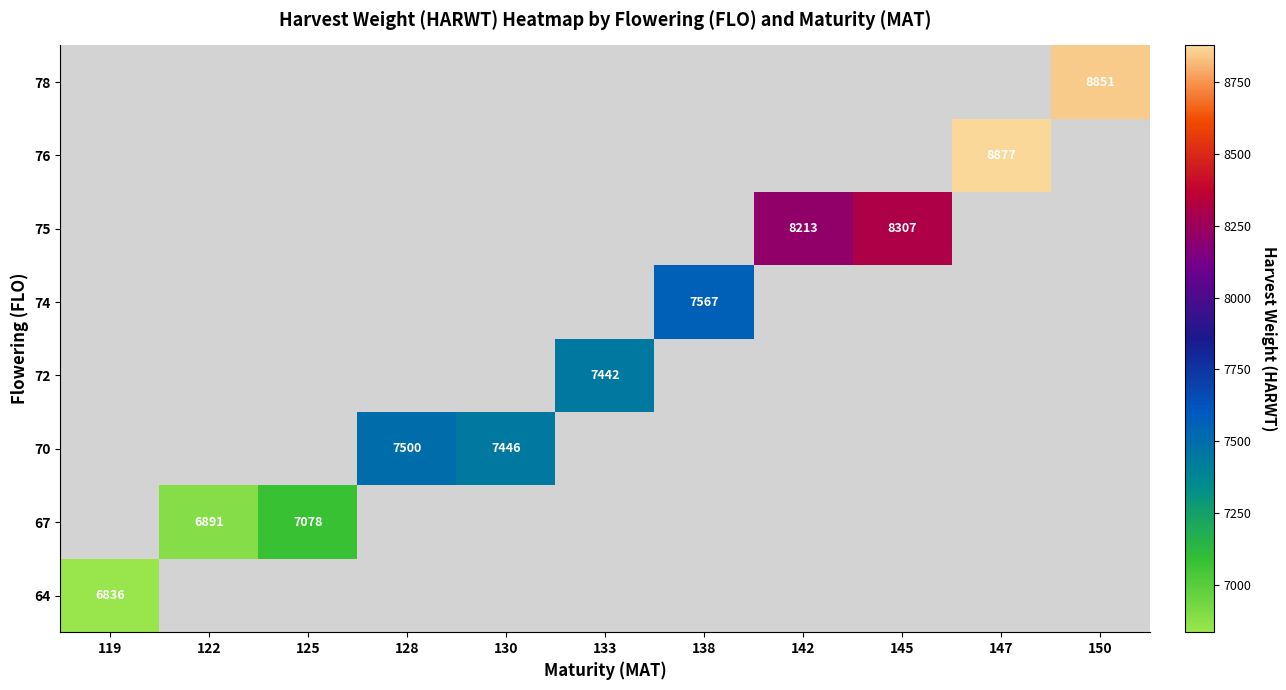

Between 130 and 150, which is larger?

150